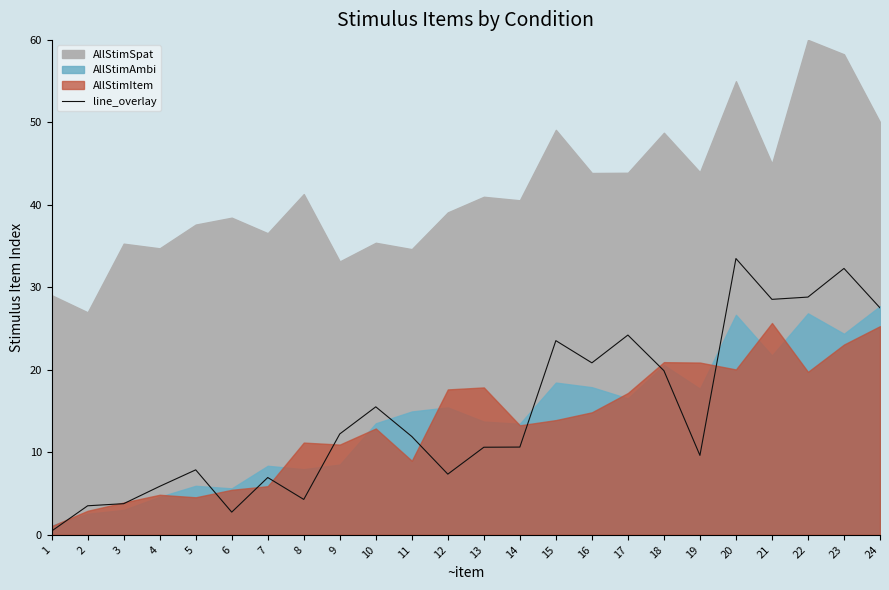

What is the change in value from 8 to 14?

+6.3